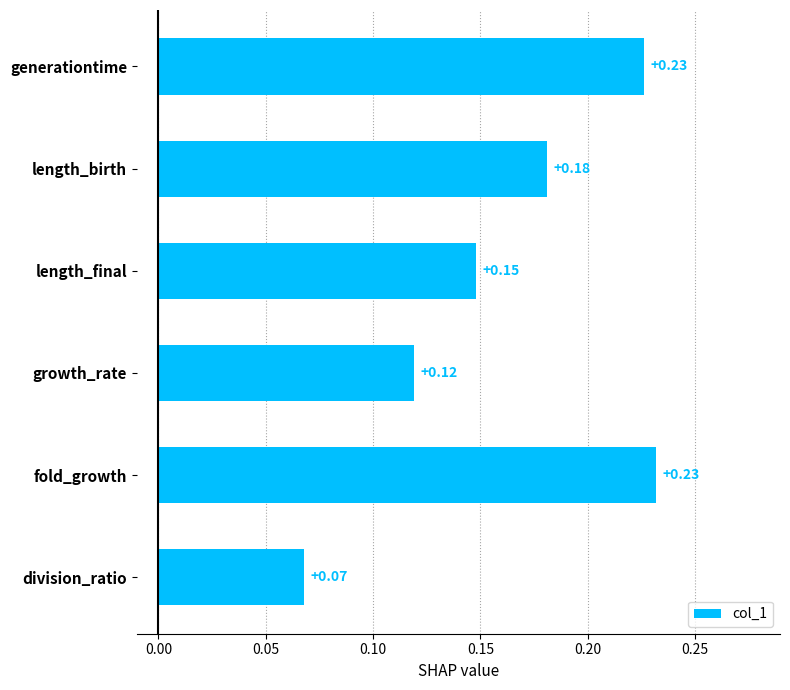

Which label corresponds to the smallest value in the chart?

division_ratio